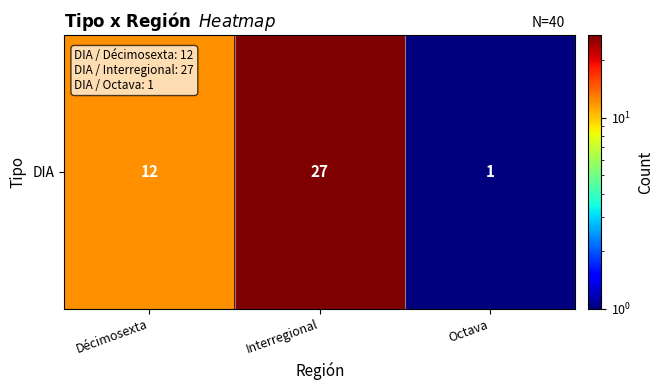

Count the number of data series in this chart.

1